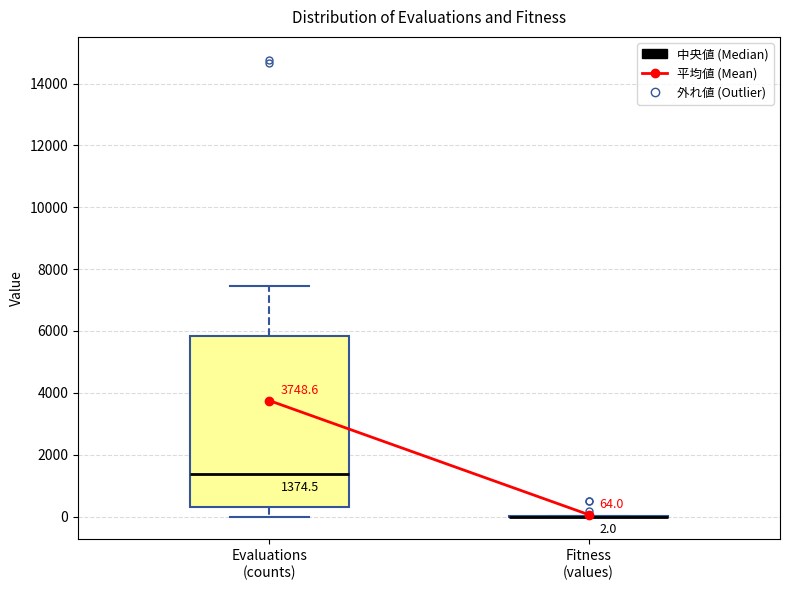

Which box is the tallest, from its lower edge to its upper edge?

Evaluations (counts)